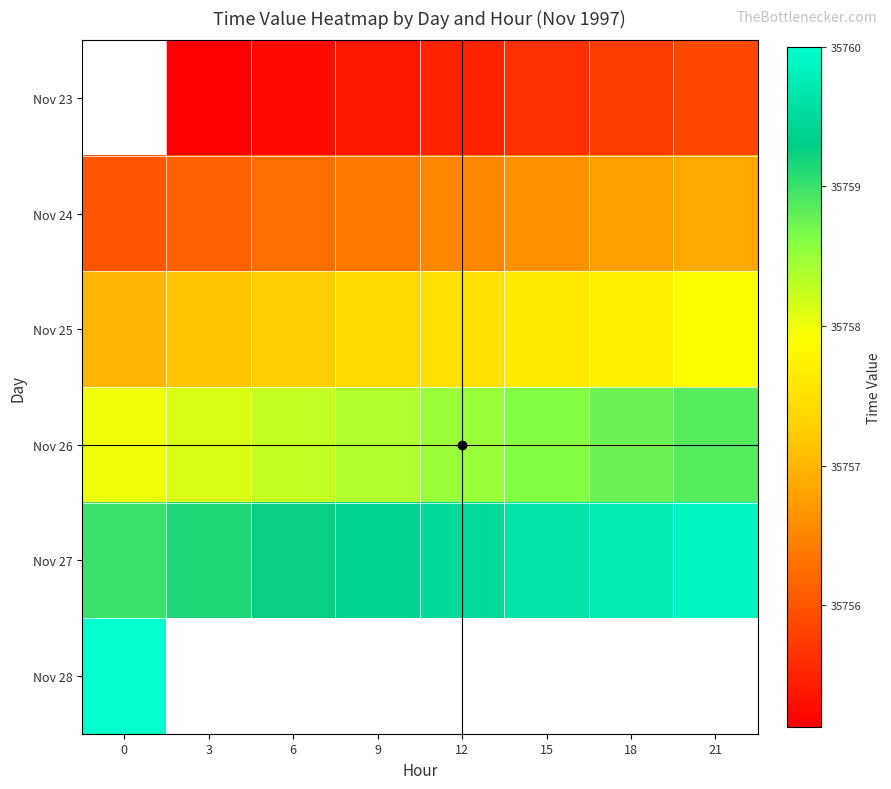

The row_3 series shows 49885.4 at 9. True or false?

False